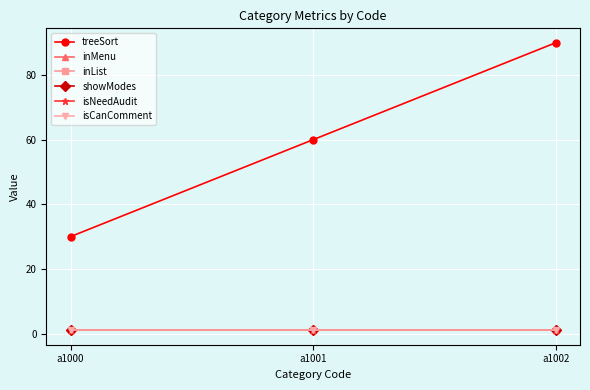

Reading right to left, what are all the values shown in this chart?

treeSort: a1002=90	a1001=60	a1000=30
inMenu: a1002=1	a1001=1	a1000=1
inList: a1002=1	a1001=1	a1000=1
showModes: a1002=1	a1001=1	a1000=1
isNeedAudit: a1002=1	a1001=1	a1000=1
isCanComment: a1002=1	a1001=1	a1000=1